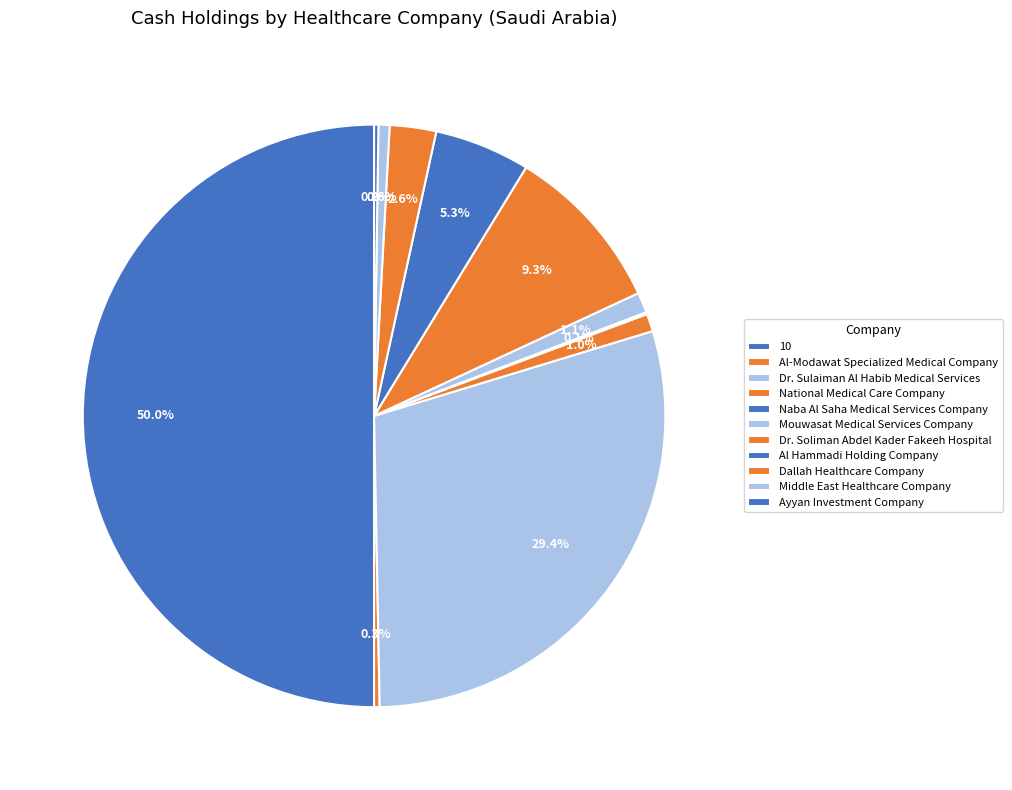

True or false: National Medical Care Company accounts for 10% of the total.

False